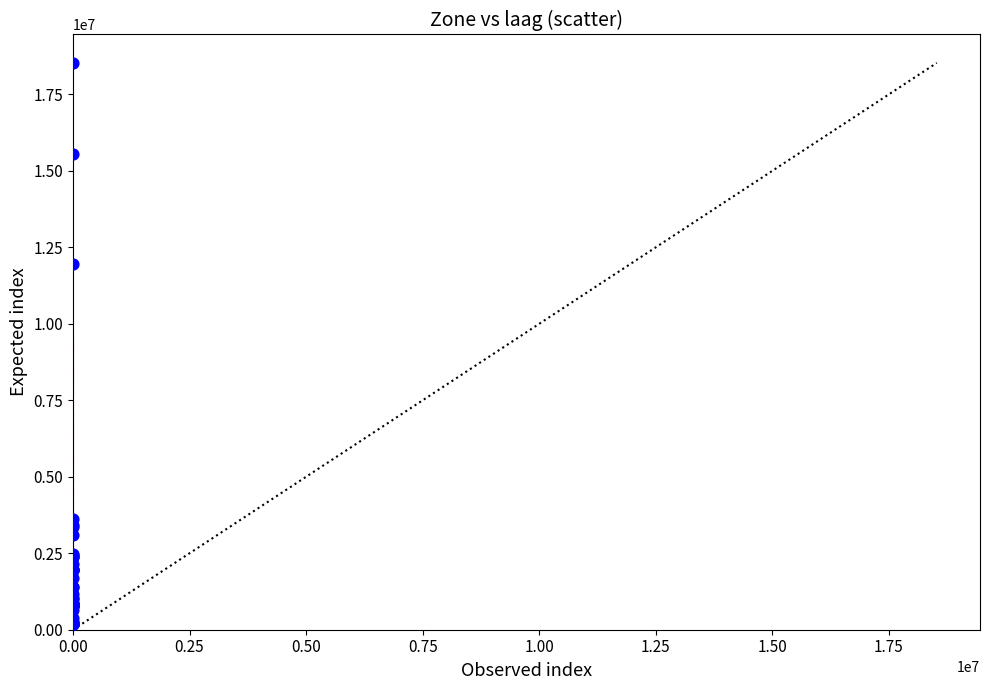

What Y value in the scatter plot is closest to 9353552?

11951409.5